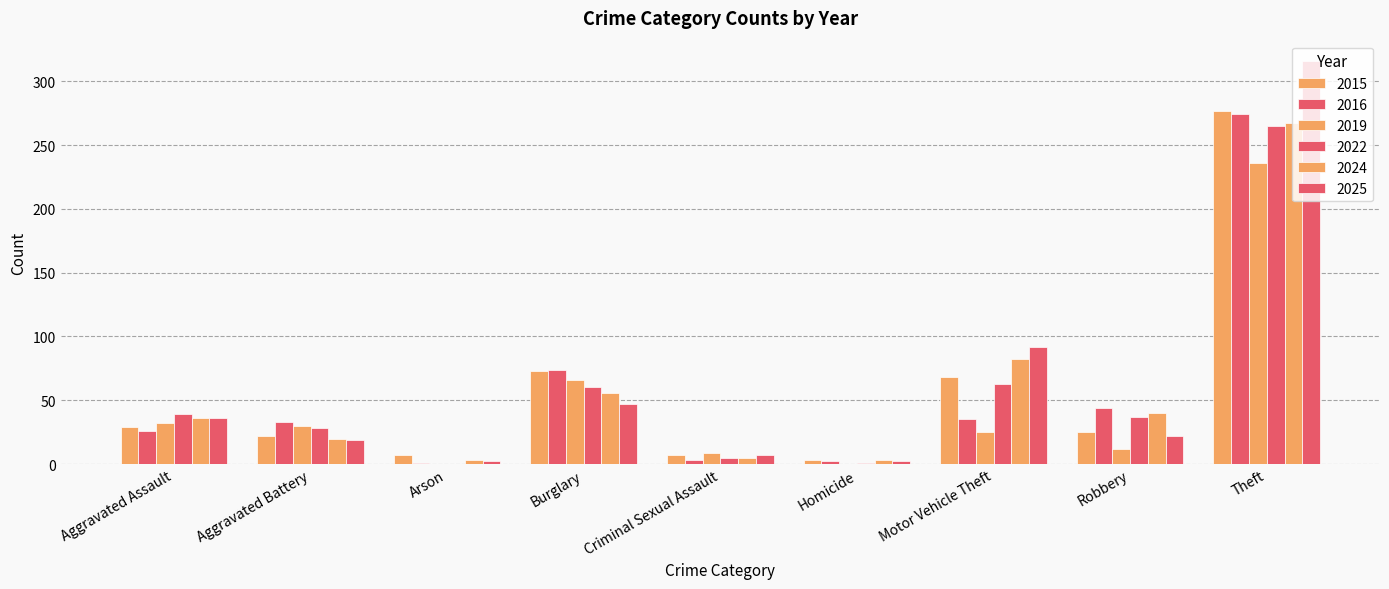

Are the bars grouped side by side (vs. stacked)?

Yes